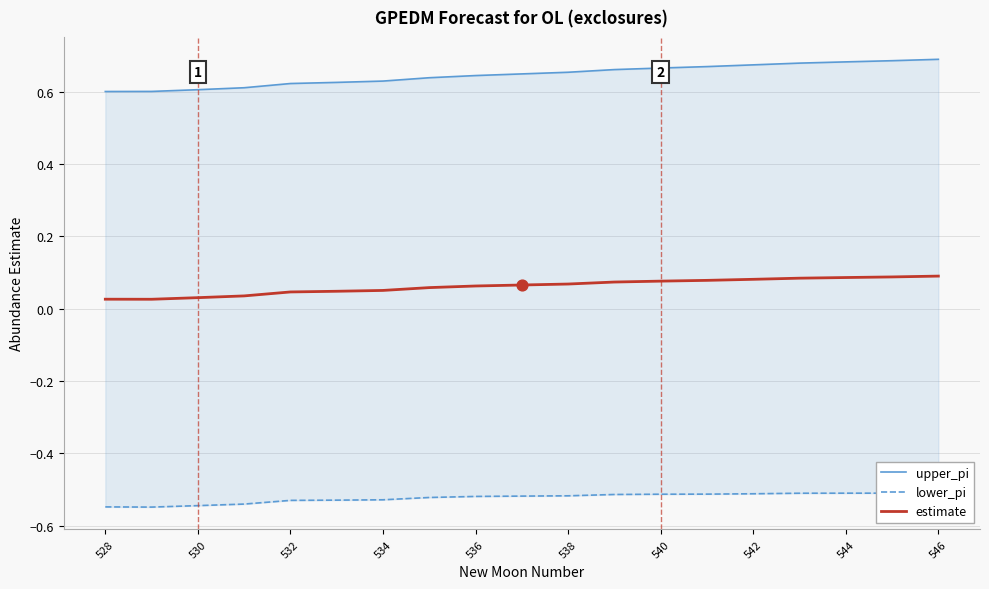

At how many categories does at least one series exceed 0?

19